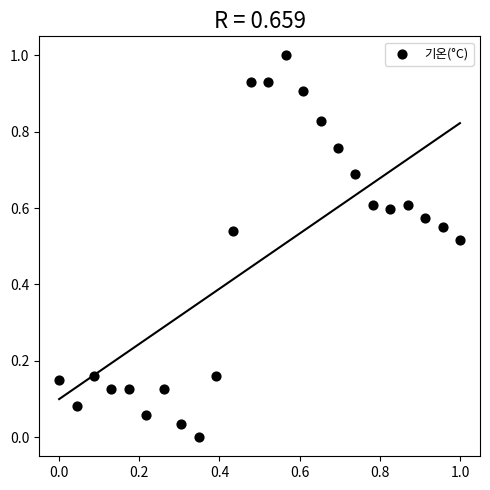

What is the range of Y values (max minus min)?

1.0